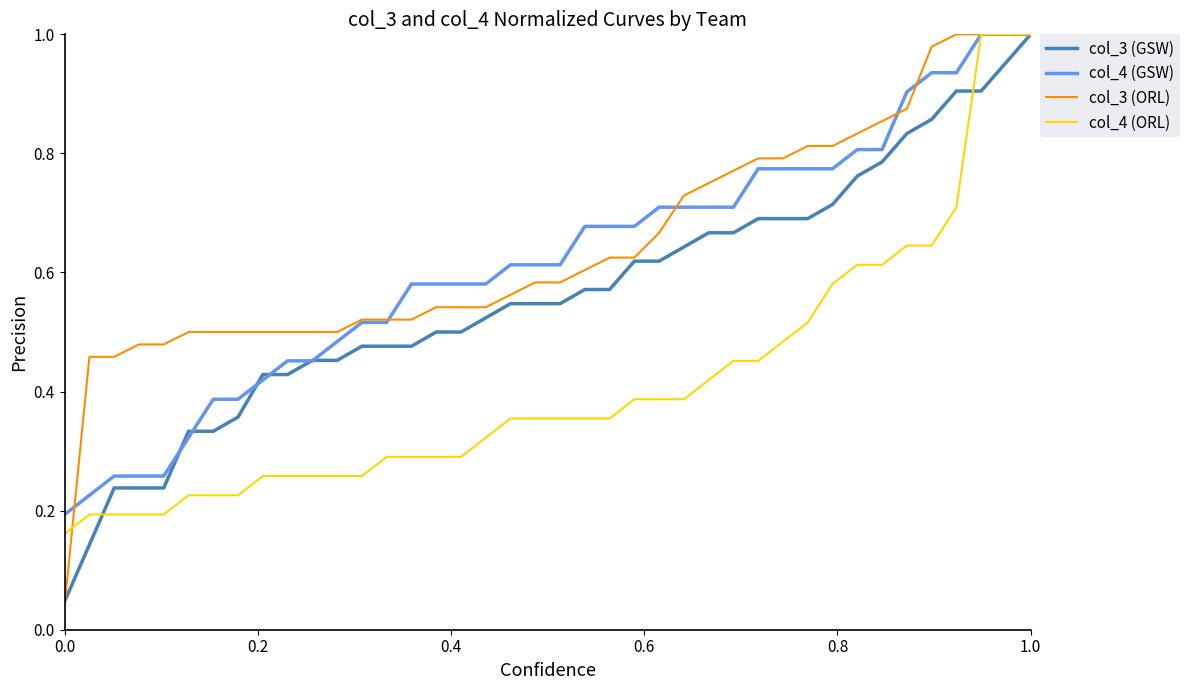

Which series has the widest spread of values?

col_3 (ORL)